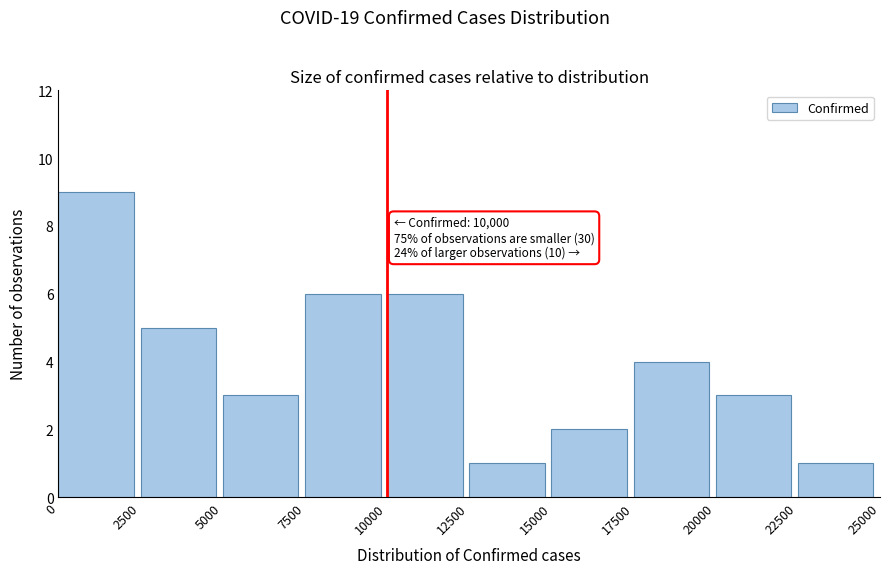

Over which range of the x-axis is the bar tallest?

0 to 2500